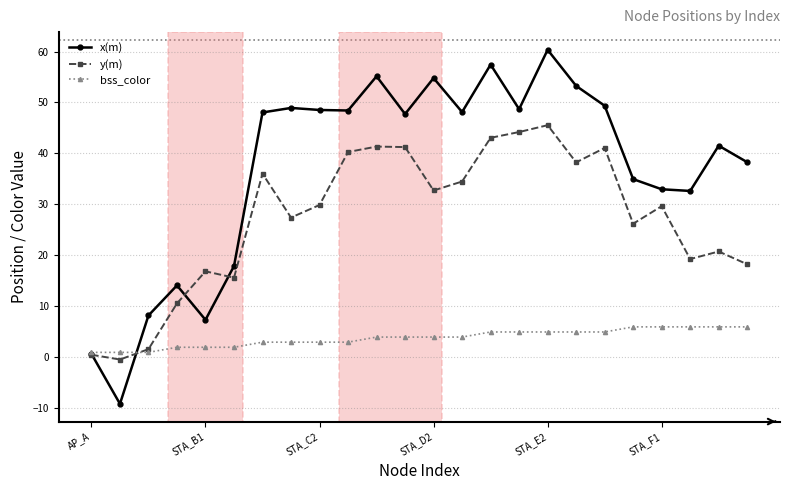

List the series in order of their peak value, lowest first.

bss_color, y(m), x(m)